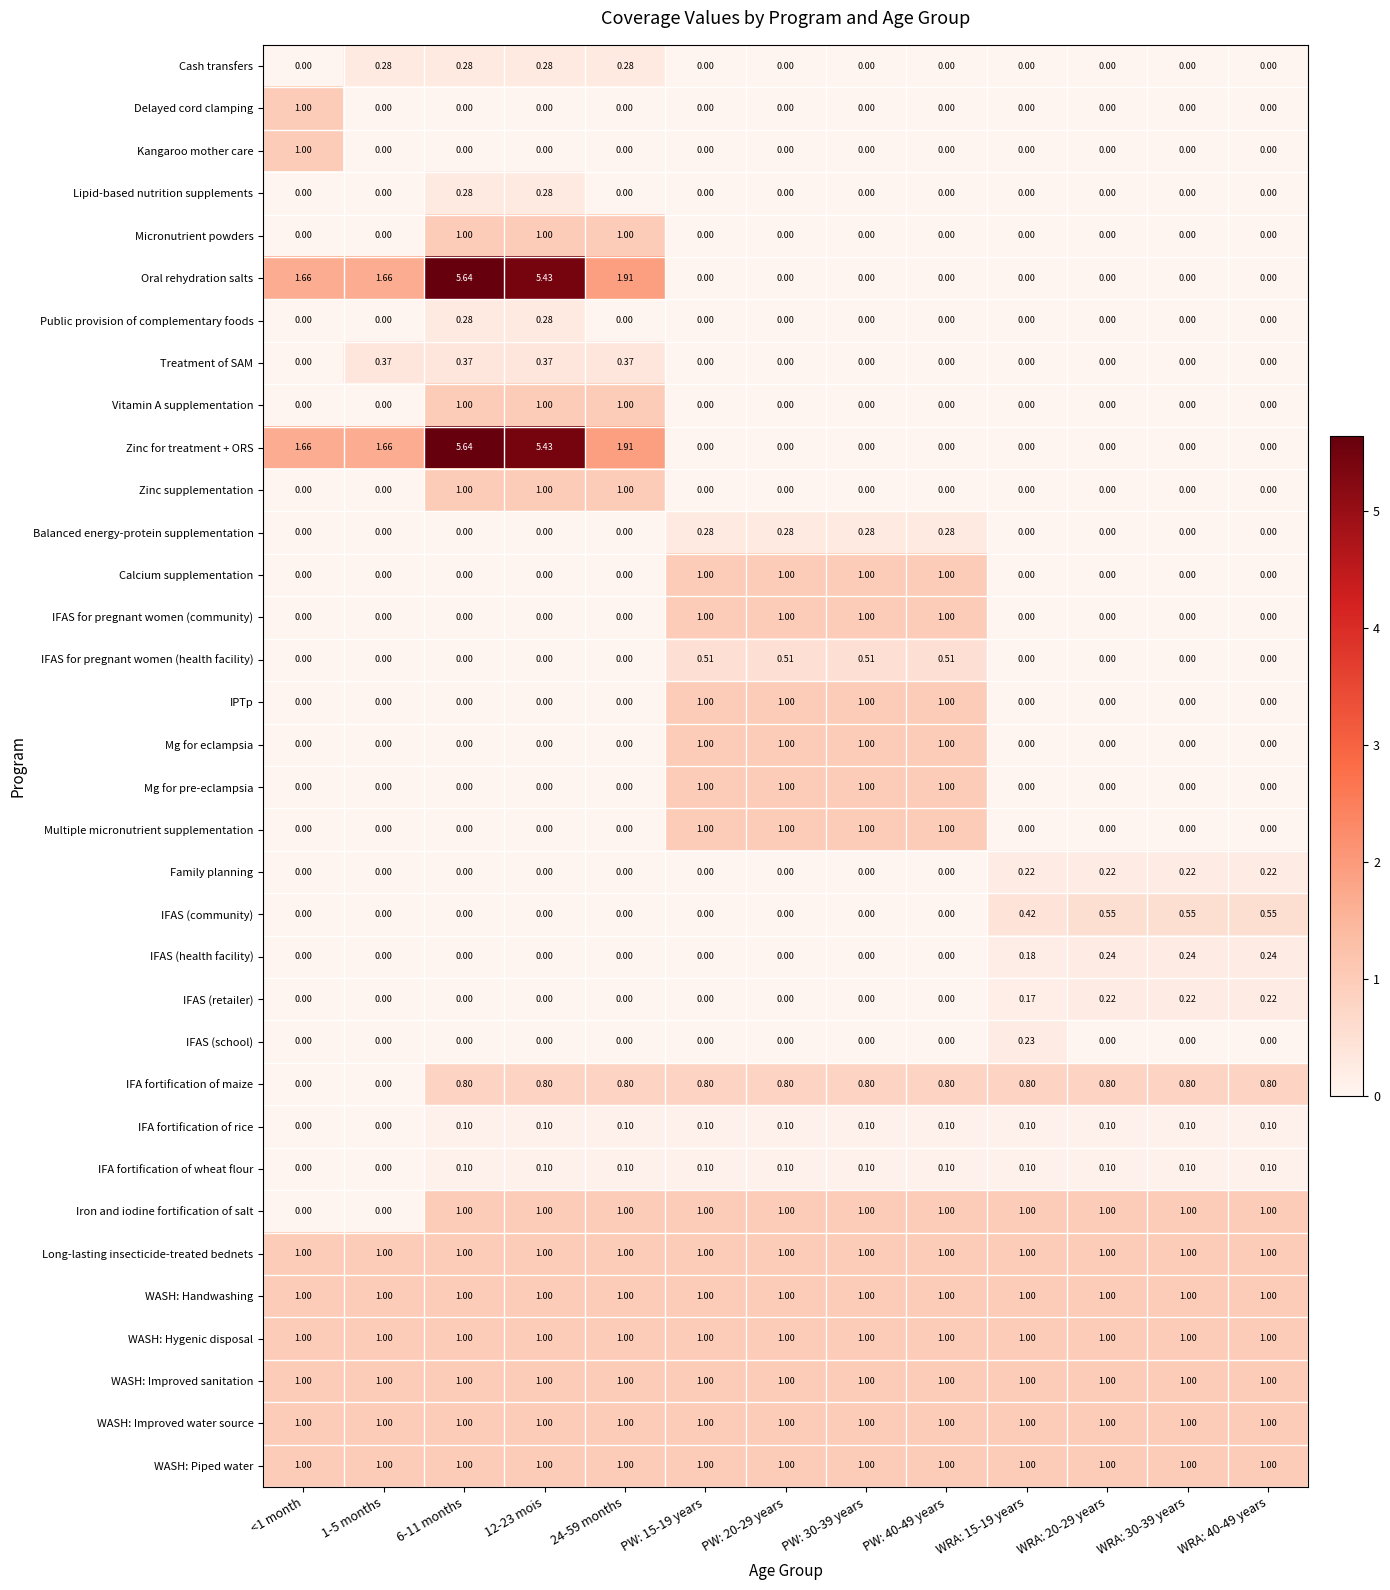

Is the value of Iron and iodine fortification of salt at WRA: 40-49 years greater than the value of Oral rehydration salts at PW: 20-29 years?

Yes